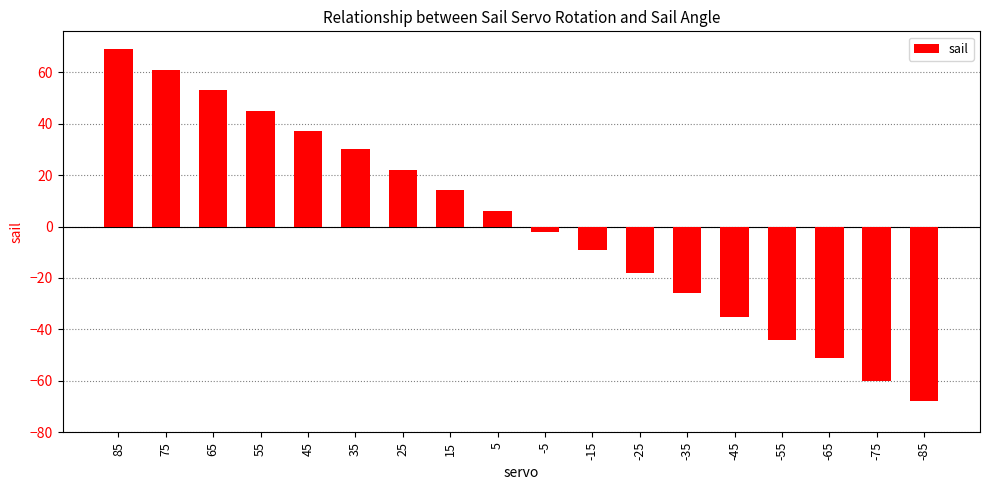

What is the value of the 15th bar from the left?

-44